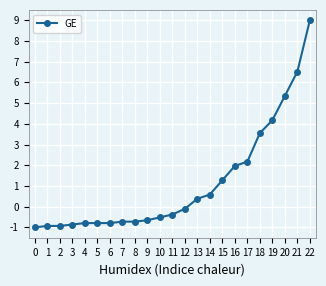

What is the difference between the values at 11 and 10?

0.1